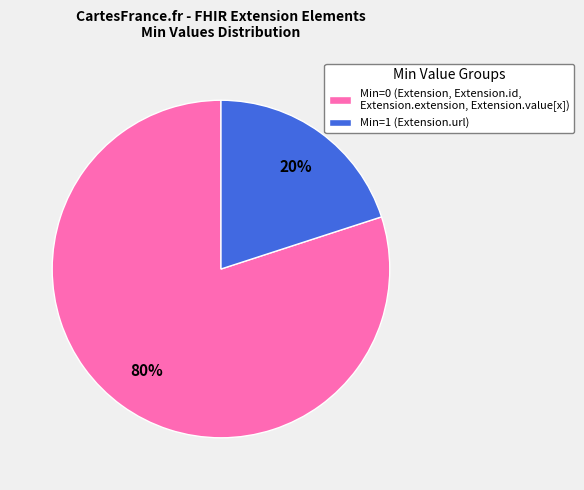

What is the smallest slice in the pie chart?

Min=1 (Extension.url)